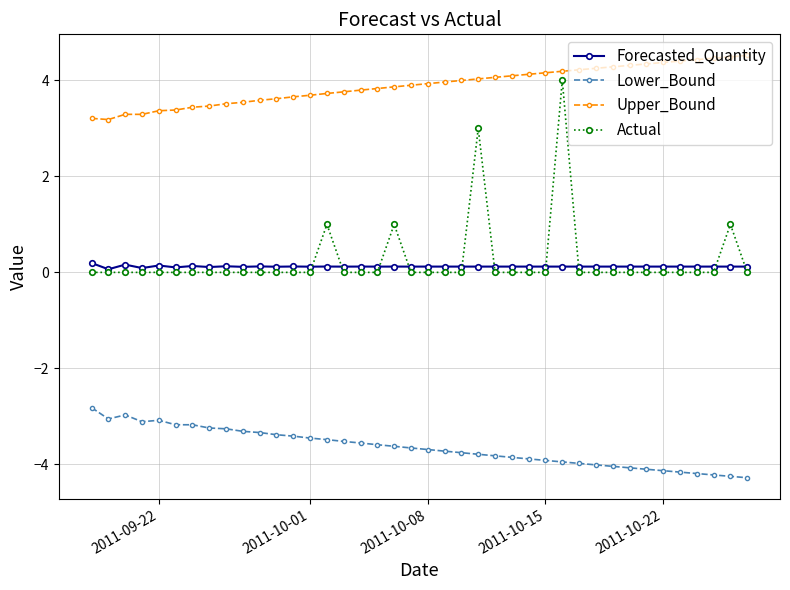

What are all the series names shown in the legend?

Forecasted_Quantity, Lower_Bound, Upper_Bound, Actual